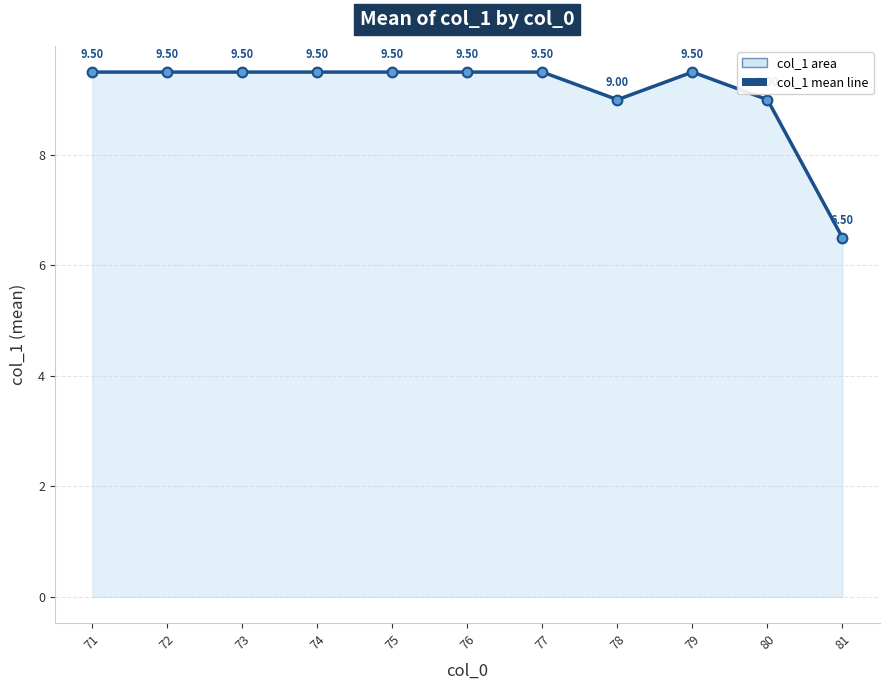

True or false: the data shows 6.0 at 79.

False